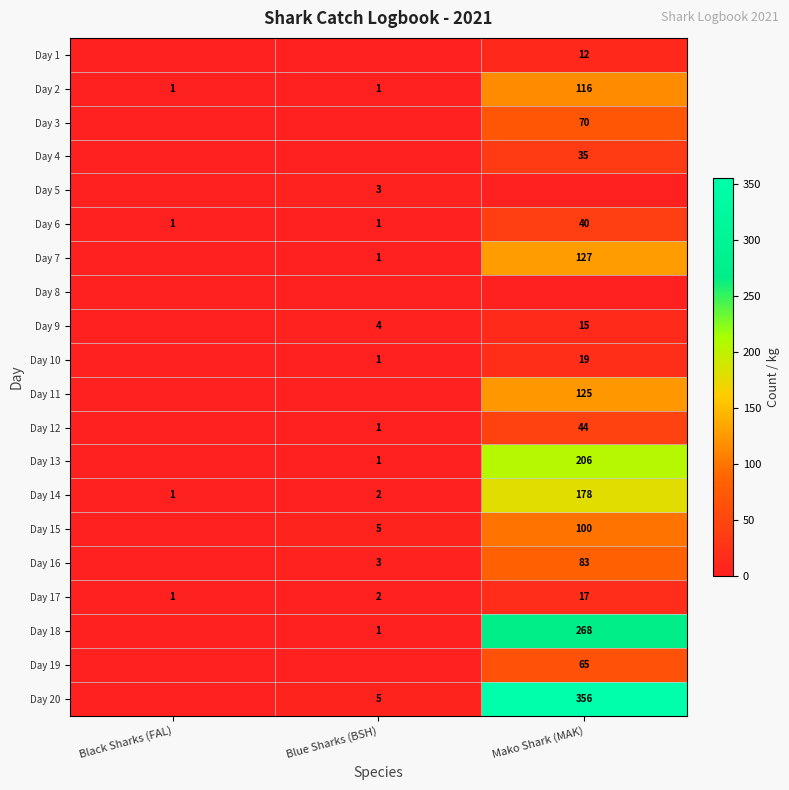

What is the spread (max minus min) of values at Mako Shark (MAK)?

356